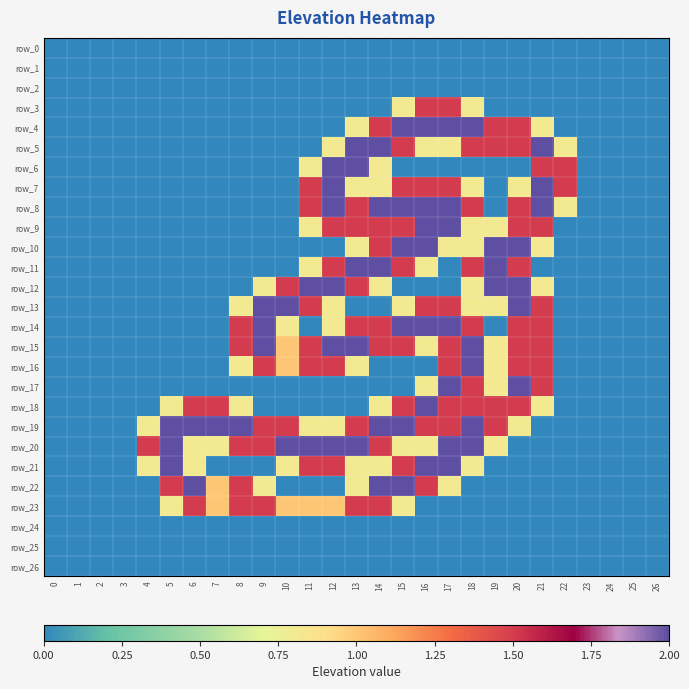

Which category has the highest value in the row_6 series?

12